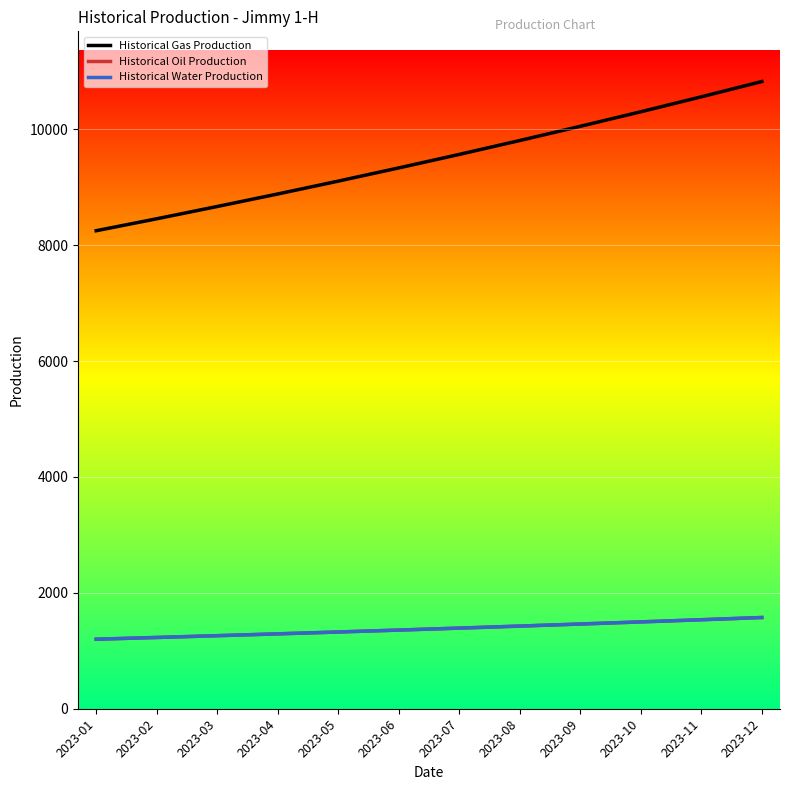

The Historical Gas Production series shows 16969.4 at 2023-11. True or false?

False